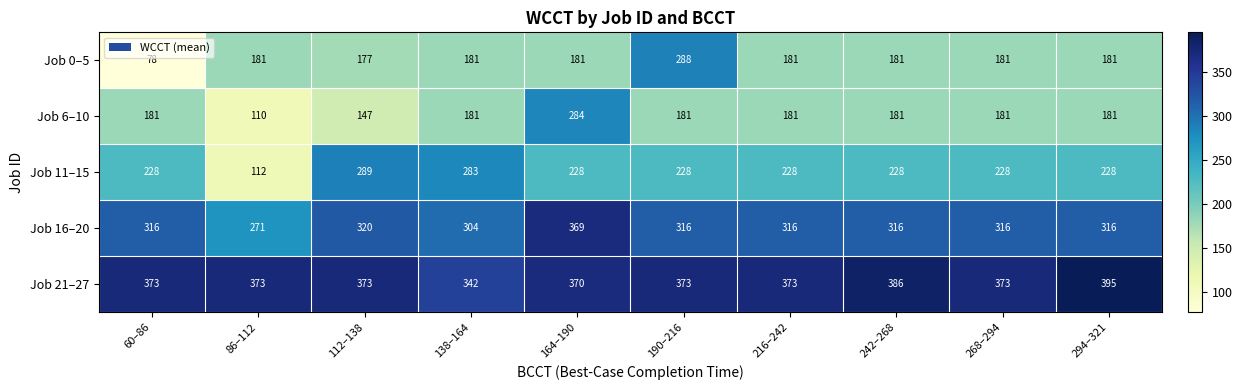

How many values in the Job 11–15 series are below 228?

1